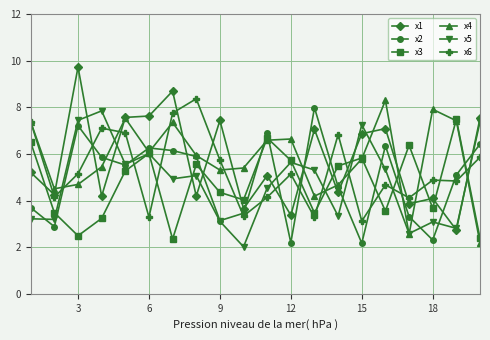

True or false: x5 has more than 1 points higher than both neighbors.

True